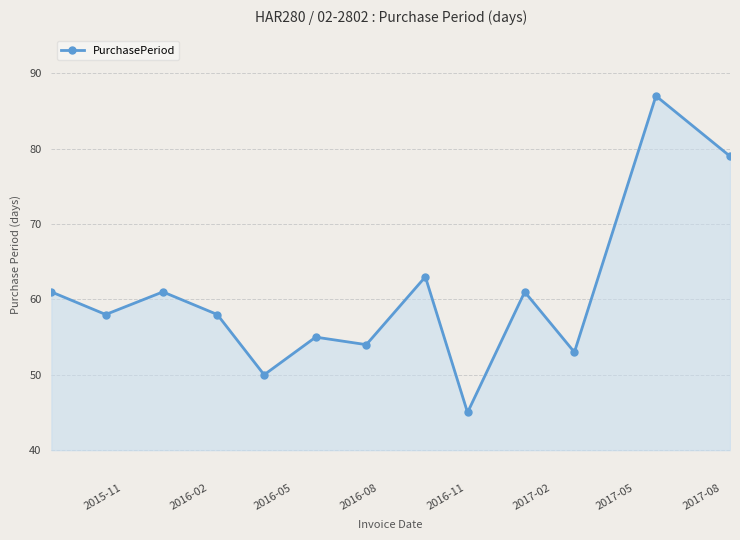

True or false: there are more than 1 points higher than both neighbors.

True